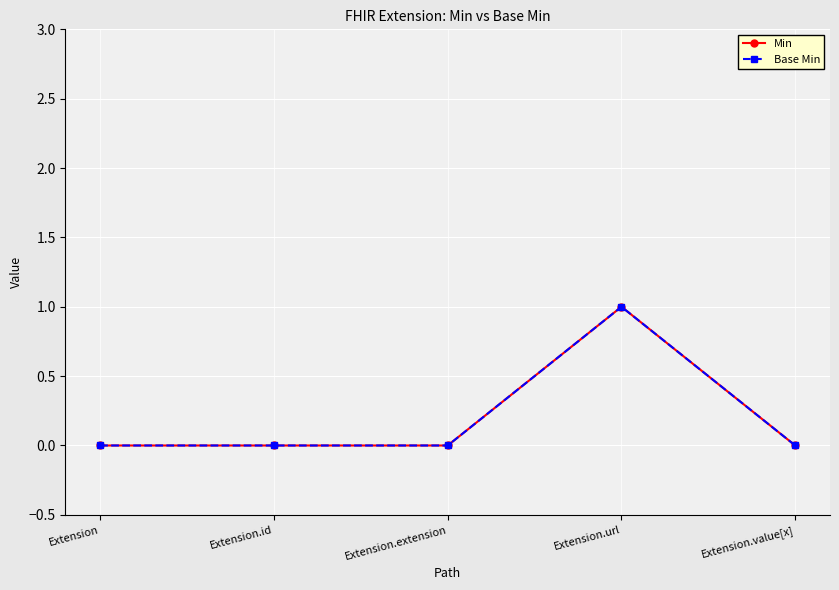

Is this an area chart (filled region under the line)?

No